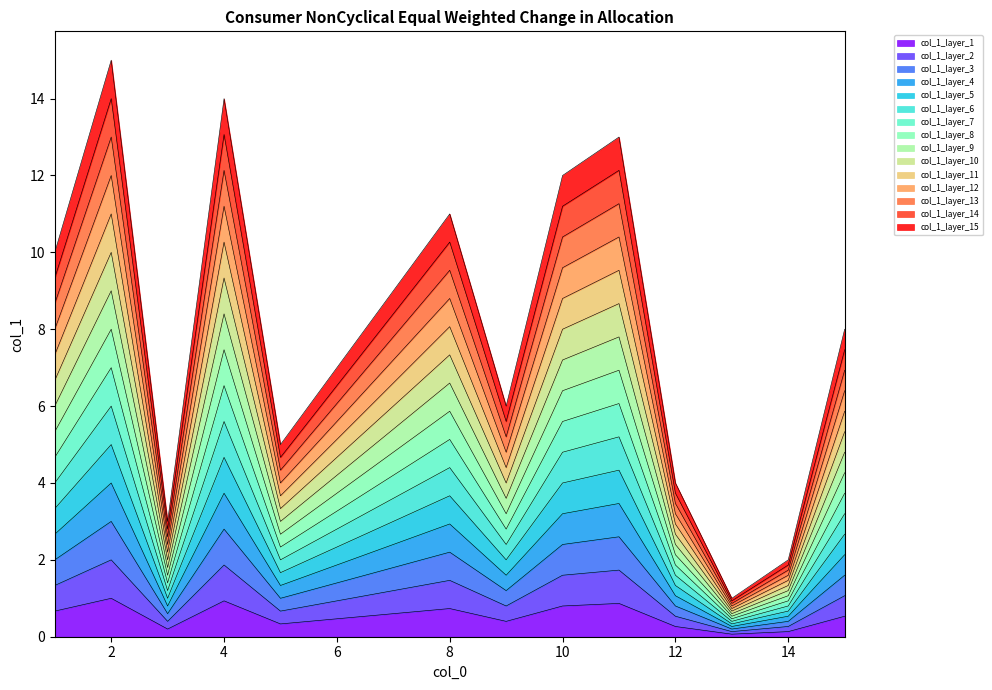

What is the greatest value displayed?

15